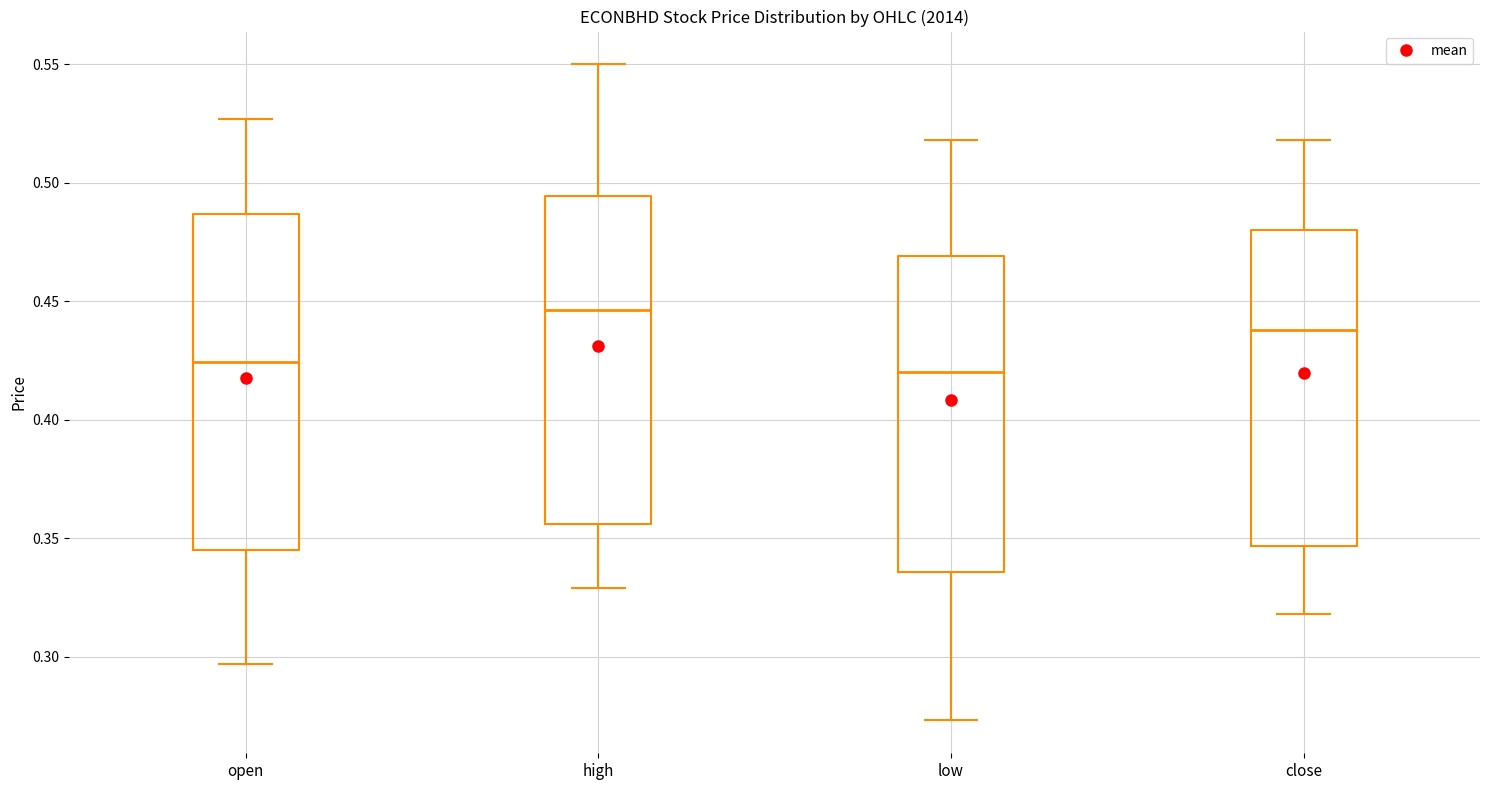

Where is the lower edge of the box for open on the y-axis? The values are not printed on the chart, so give them approximately, as read against the axis.

0.345